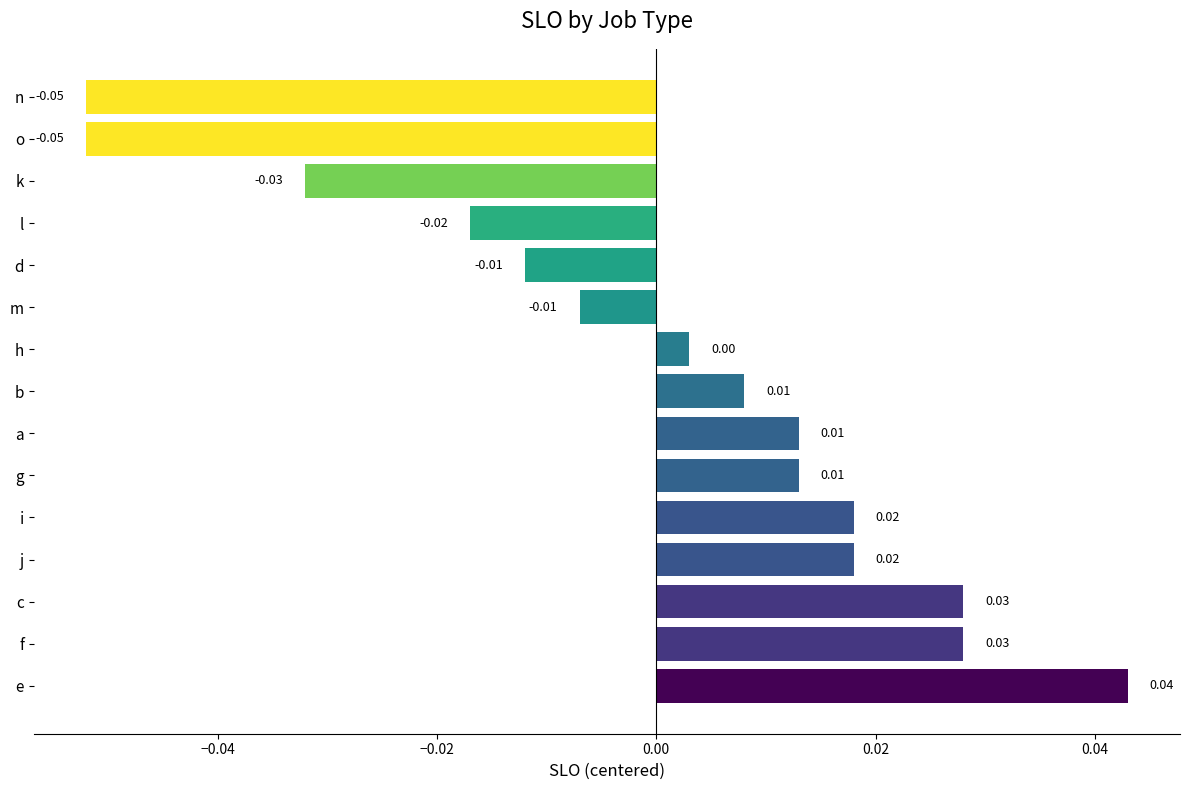

At which label is the value closest to 0?

h